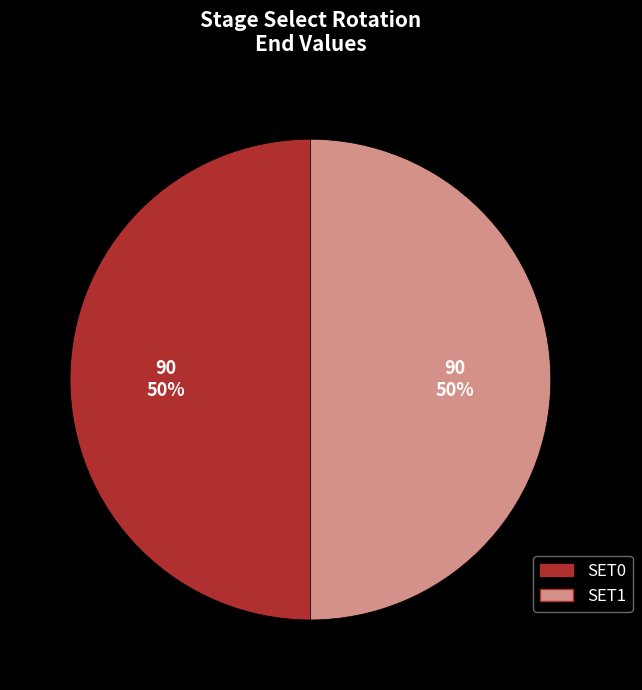

Approximately how many times larger is the value at SET1 compared to SET0?

1.0